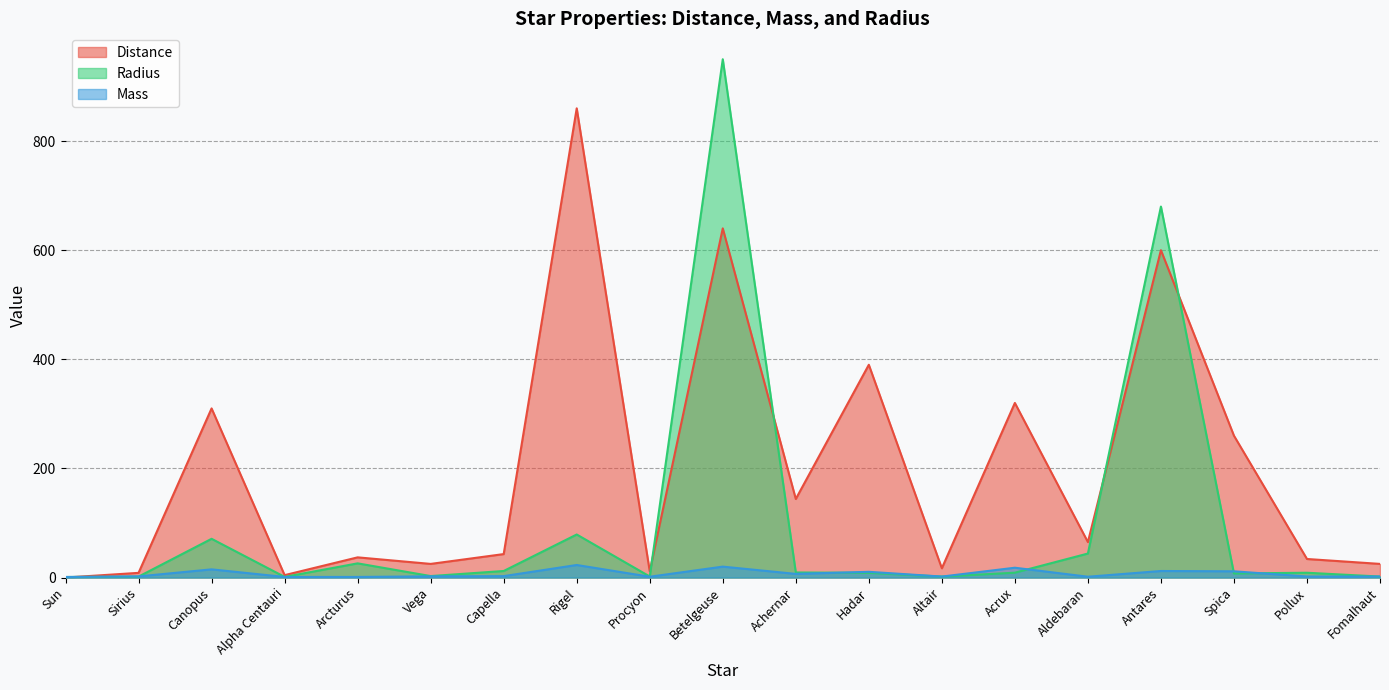

True or false: Mass has a value of 11.4 at Spica.

True